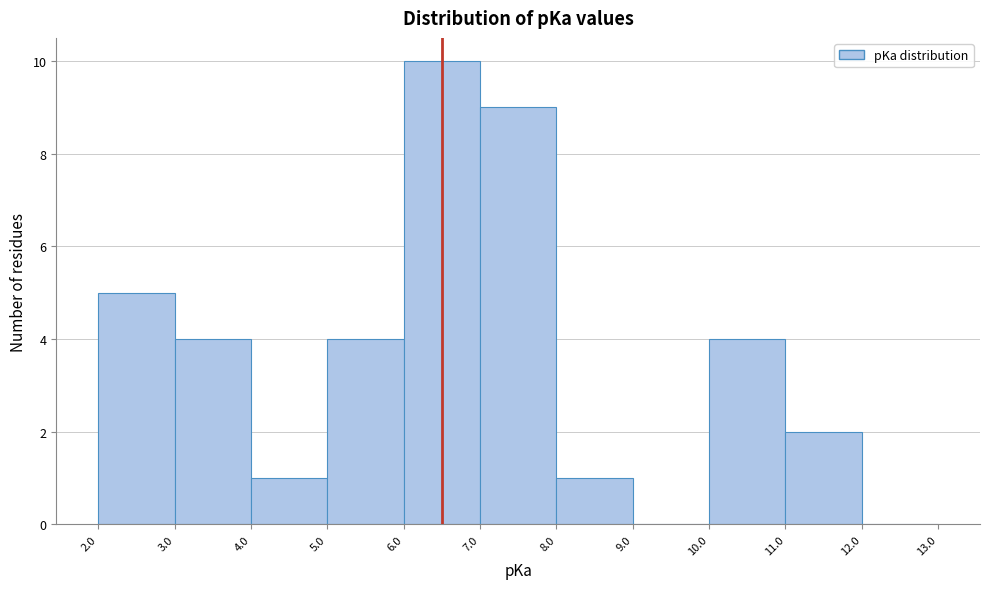

Over which range of the x-axis is the bar tallest?

6.0 to 7.0